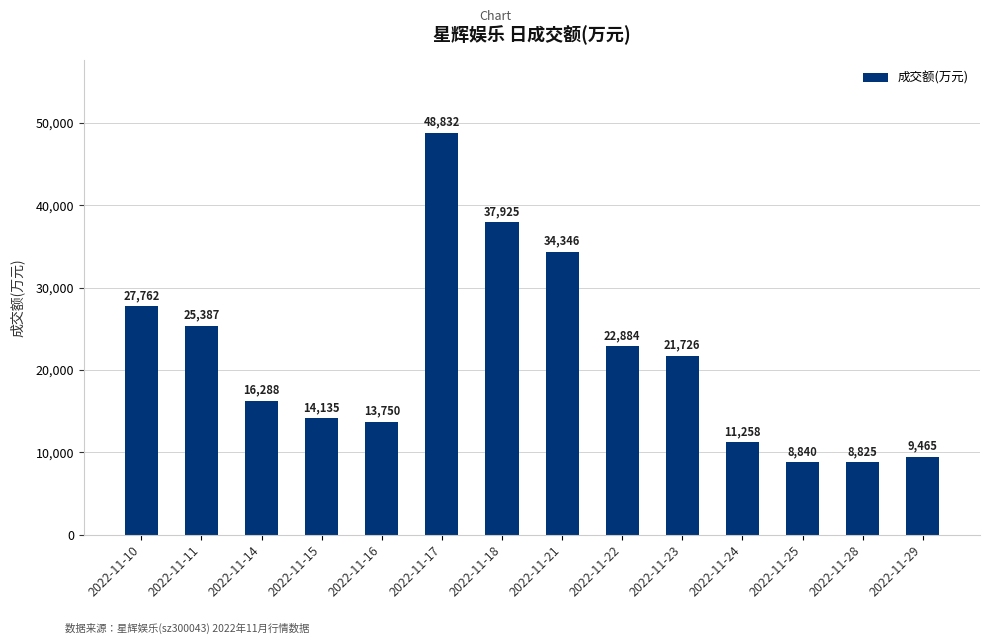

Rank the categories by value from highest to lowest.

2022-11-17, 2022-11-18, 2022-11-21, 2022-11-10, 2022-11-11, 2022-11-22, 2022-11-23, 2022-11-14, 2022-11-15, 2022-11-16, 2022-11-24, 2022-11-29, 2022-11-25, 2022-11-28